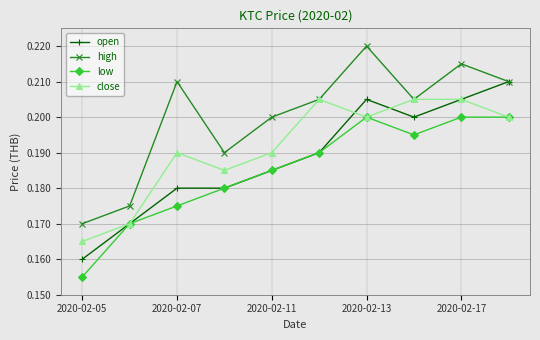

Which series has the largest total across all categories?

high